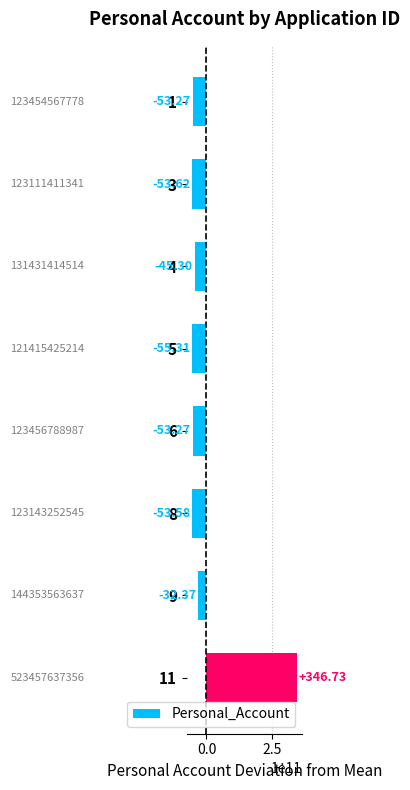

How many bars are there in total?

8